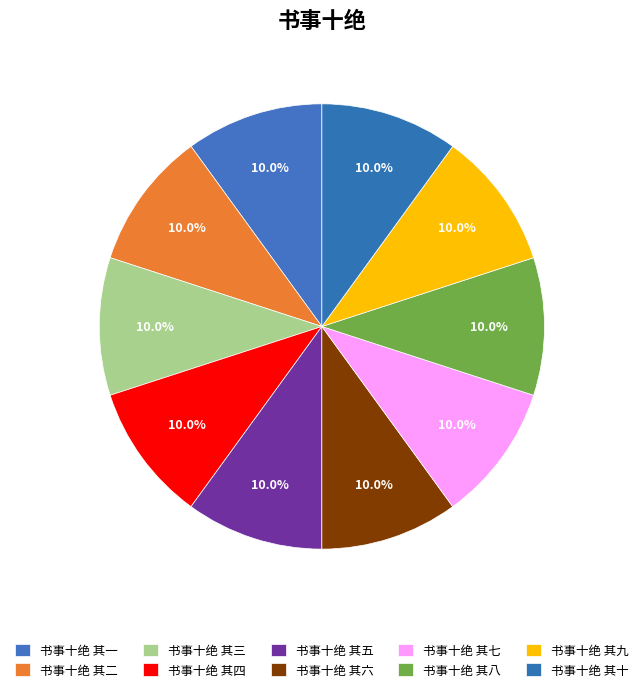

How many slices are in this pie chart?

10